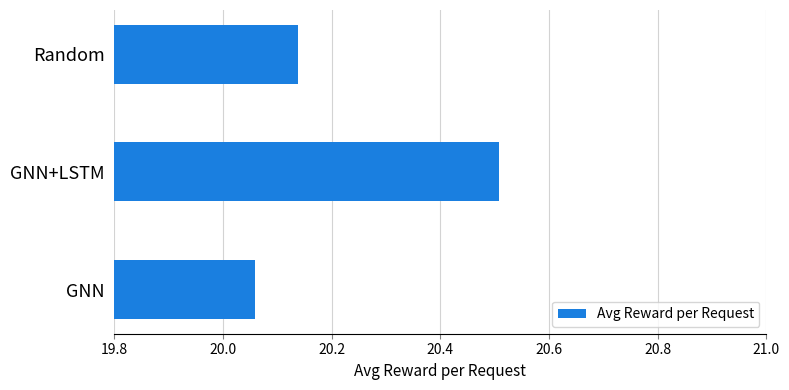

Which label corresponds to the largest value in the chart?

GNN+LSTM